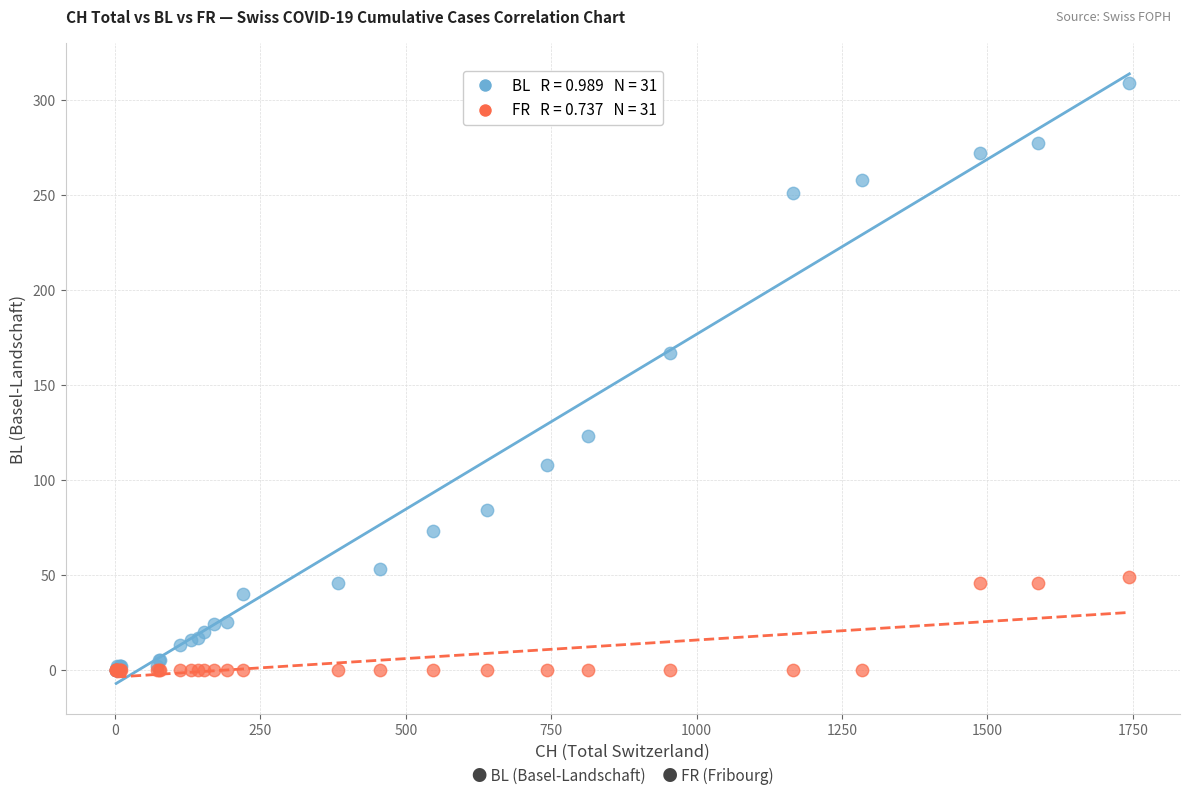

Across all series, what Y value is closest to 154?

167